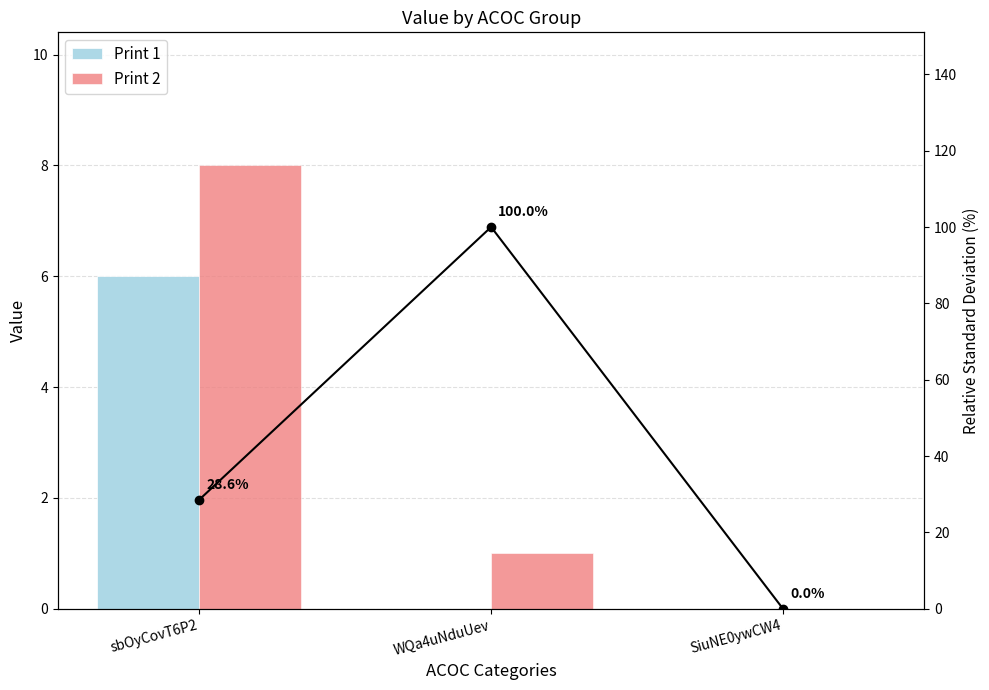

What is the difference between the maximum and minimum values in the Print 2 series?

8